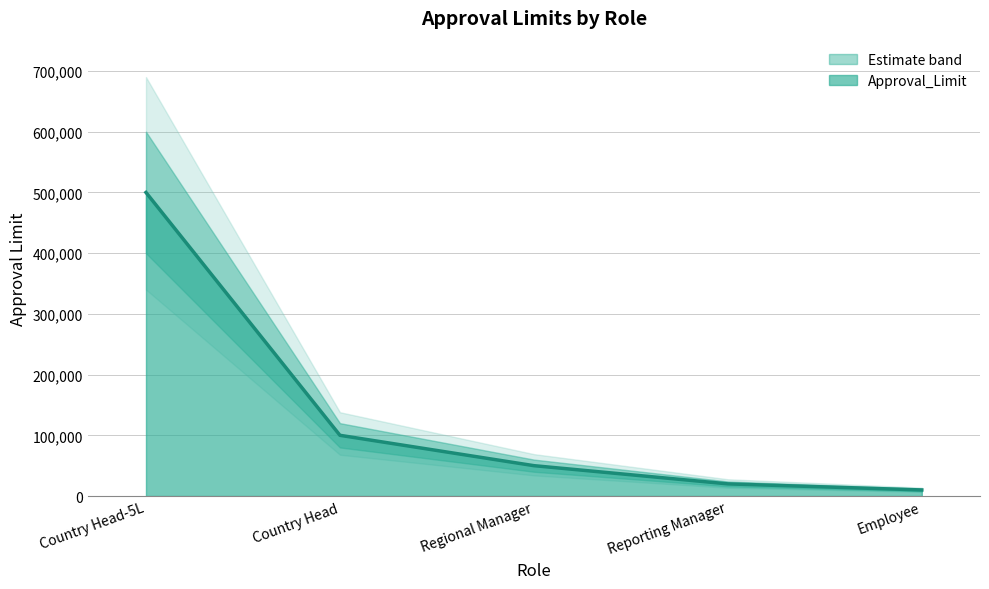

True or false: the data has more than 1 interior local peaks.

False